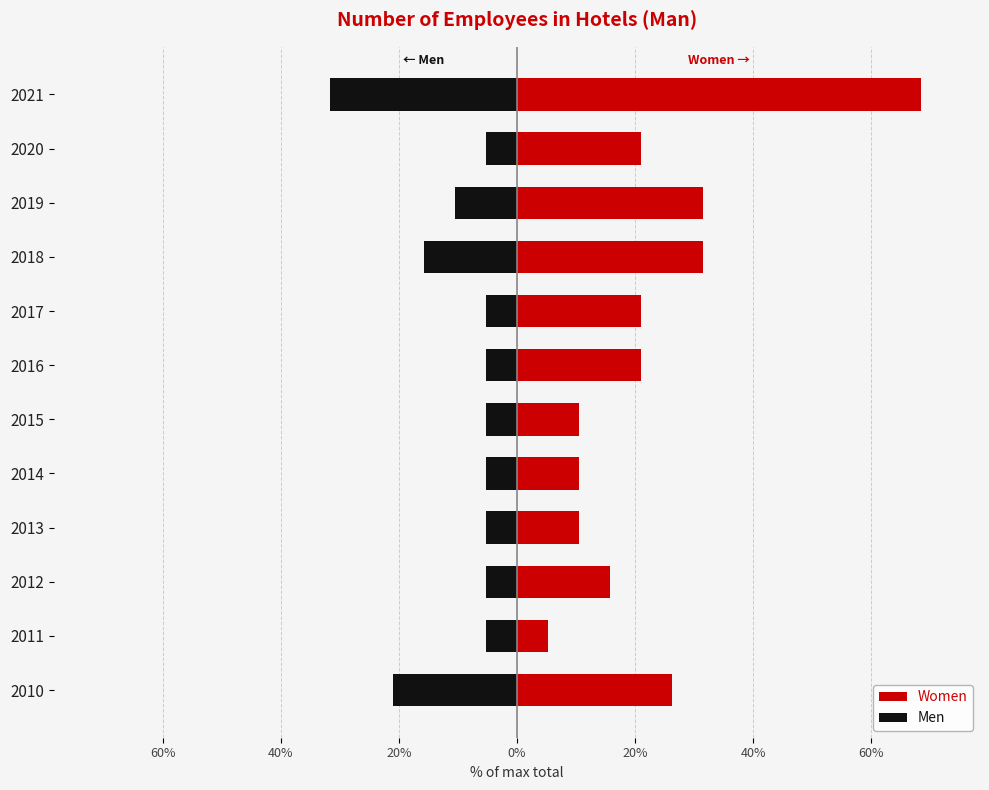

Which series has the widest spread of values?

Women